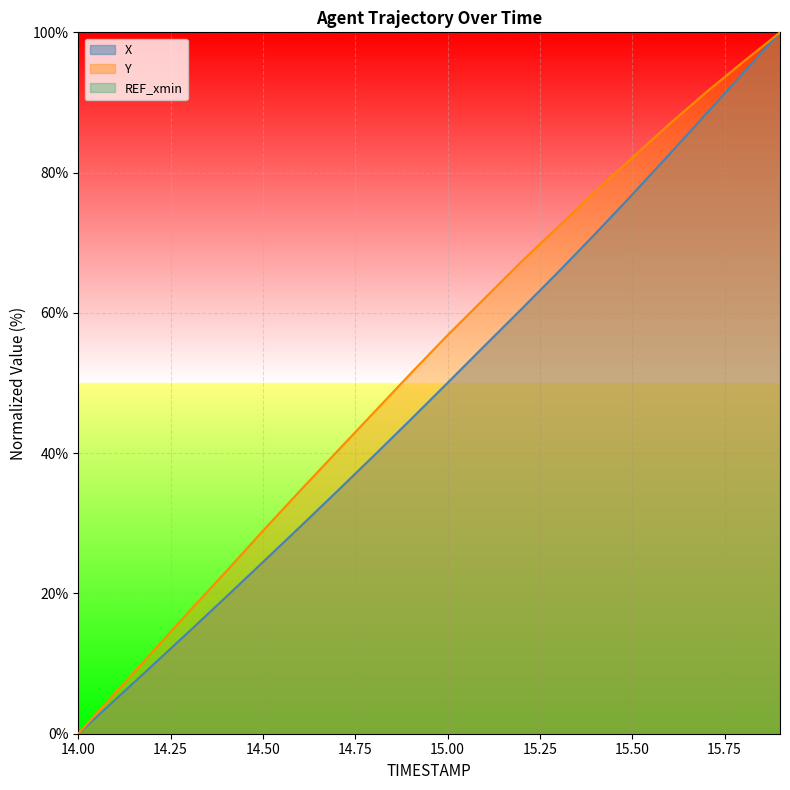

List the series in order of their overall mean, highest first.

Y, X